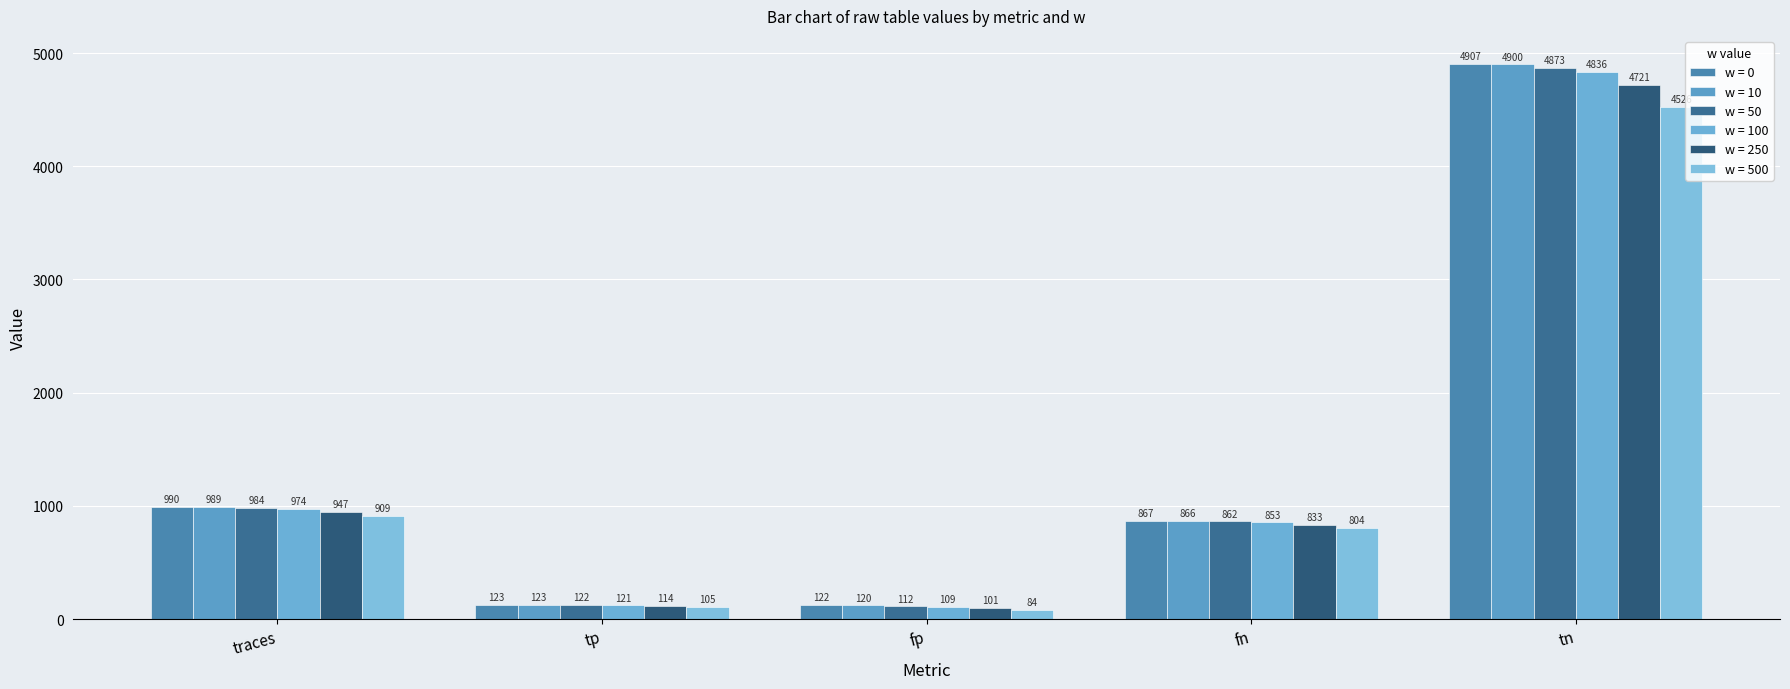

What is the spread (max minus min) of values at tp?

18